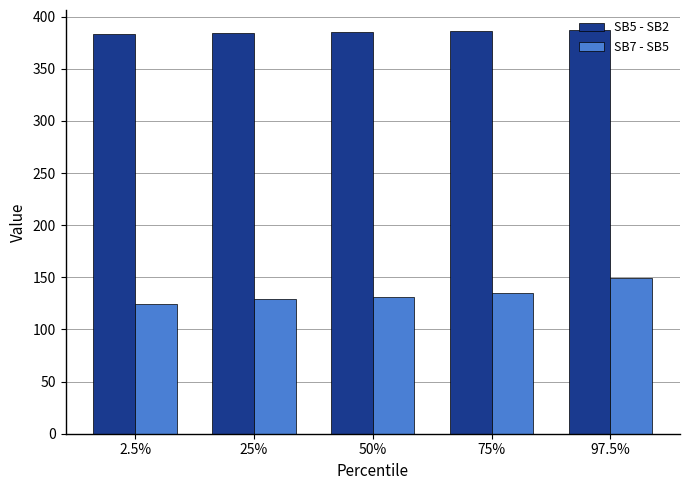

What is the sum of all SB5 - SB2 values?

1925